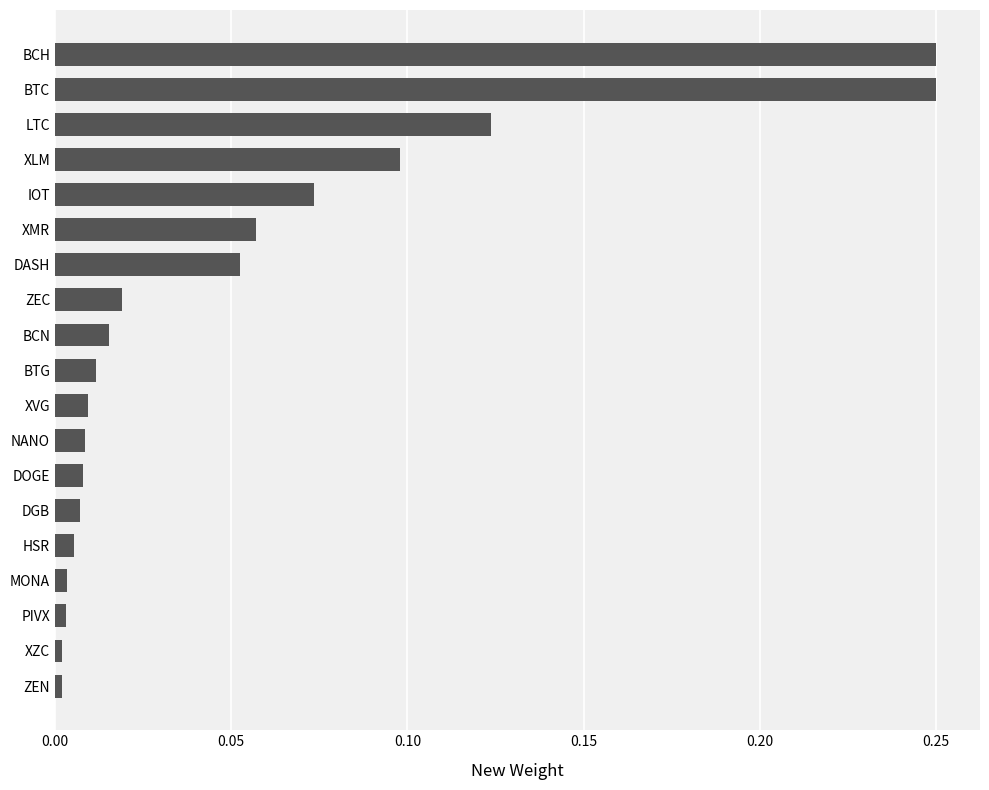

Count the number of data series in this chart.

1